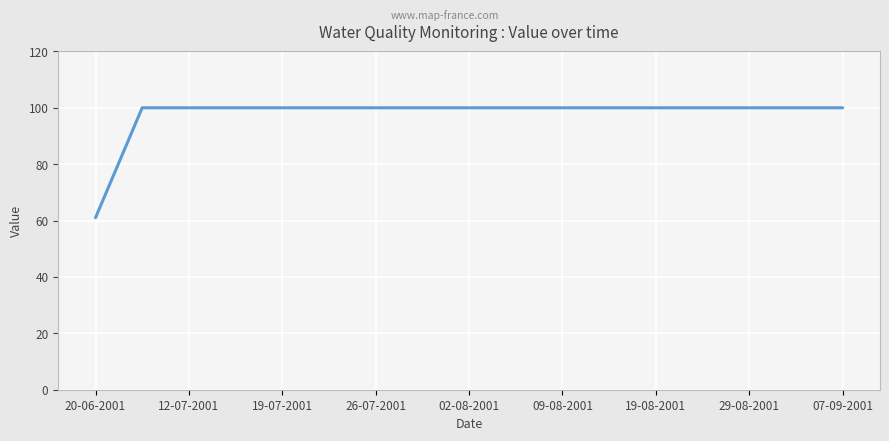

What is the average value?

98